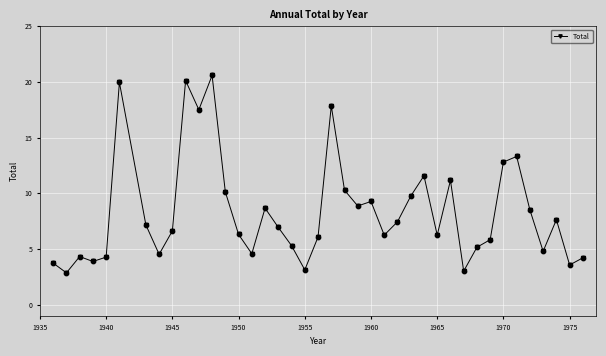

What is the value of the 35th point from the left?

13.3